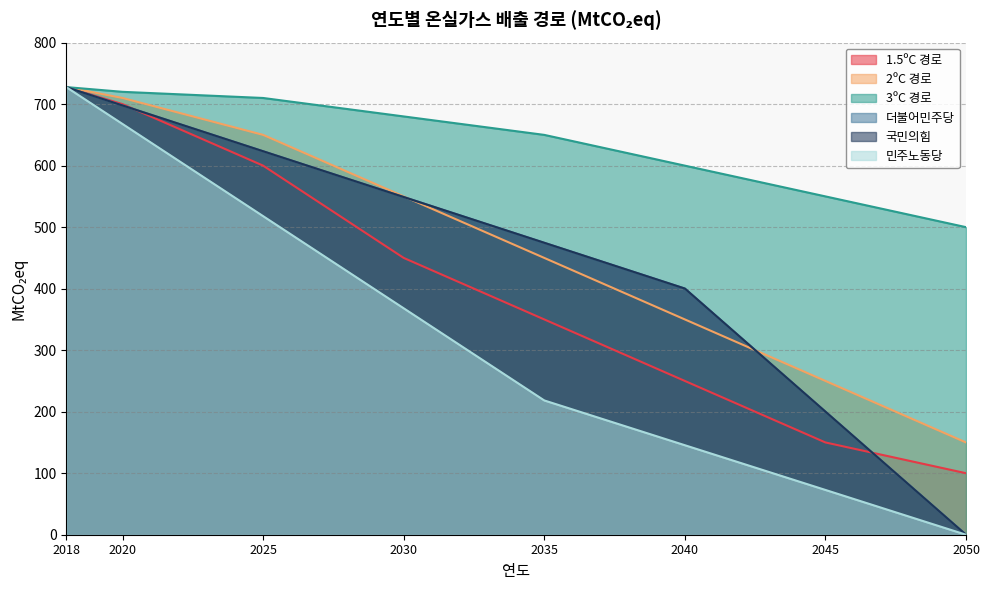

What is the difference between the highest and lowest values at 2030?

311.9